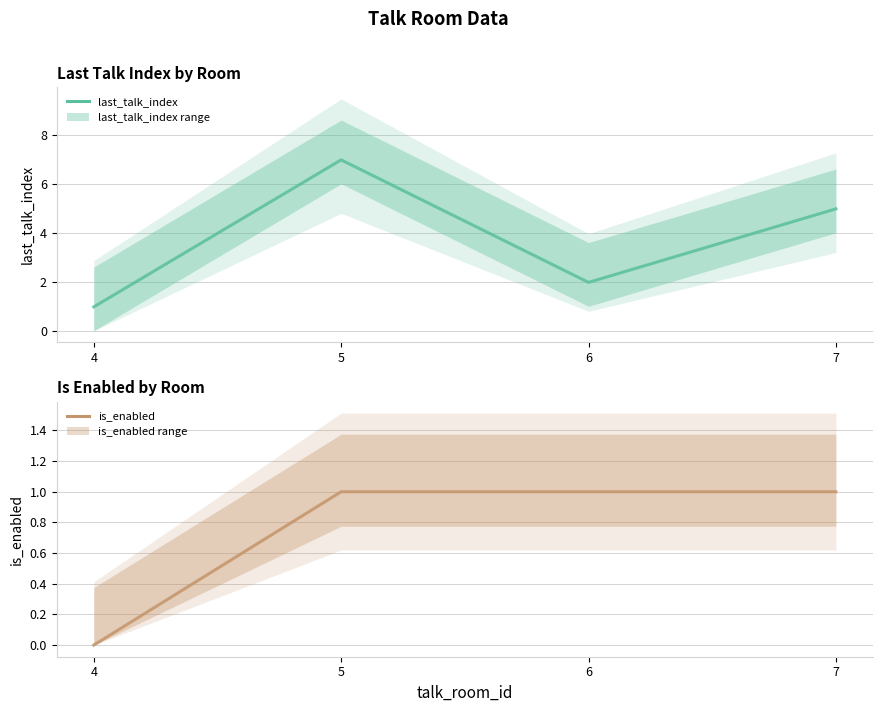

What is the sum of all last_talk_index values?

15